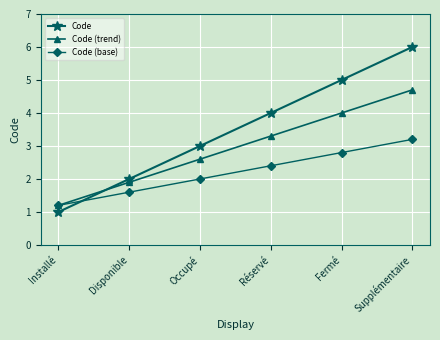

Is this an area chart (filled region under the line)?

No